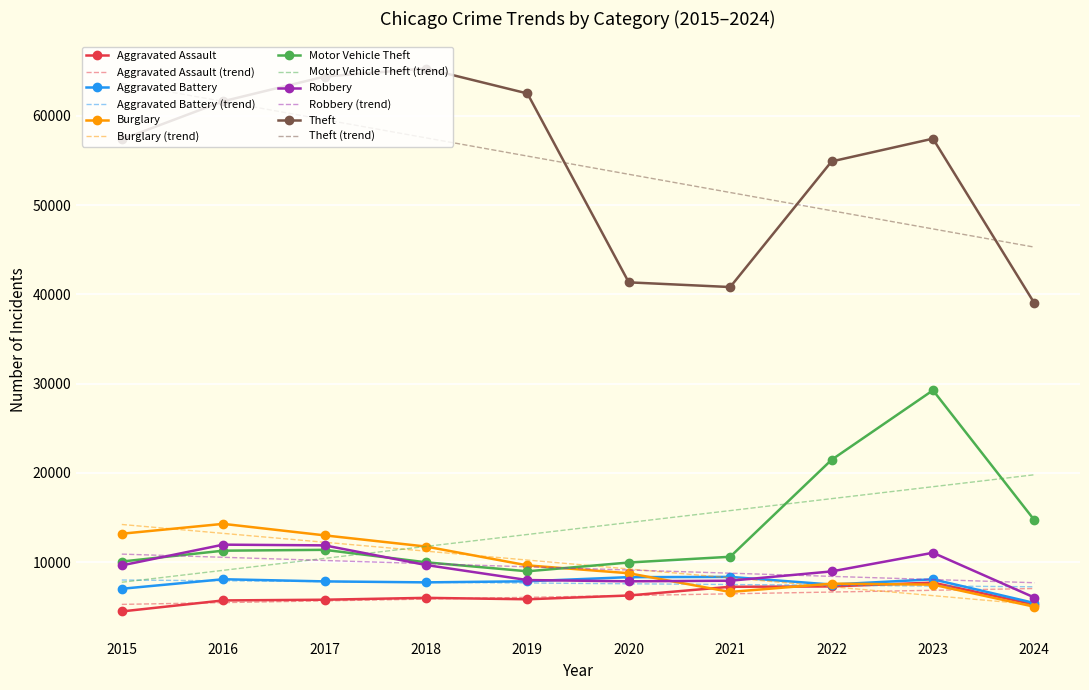

Rank the categories by Motor Vehicle Theft (trend) value from highest to lowest.

2024, 2023, 2022, 2021, 2020, 2019, 2018, 2017, 2016, 2015